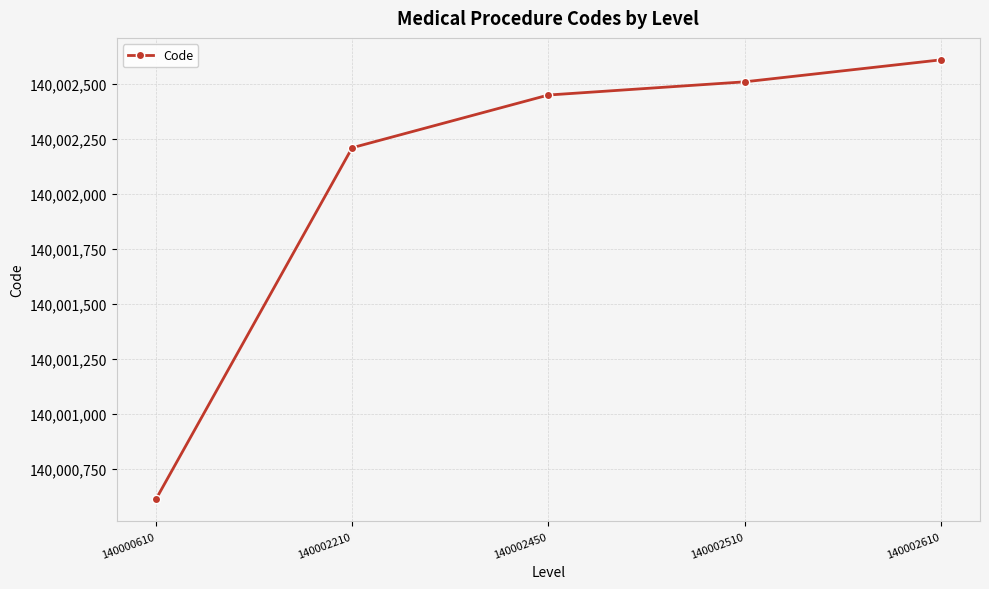

Is this an area chart (filled region under the line)?

No